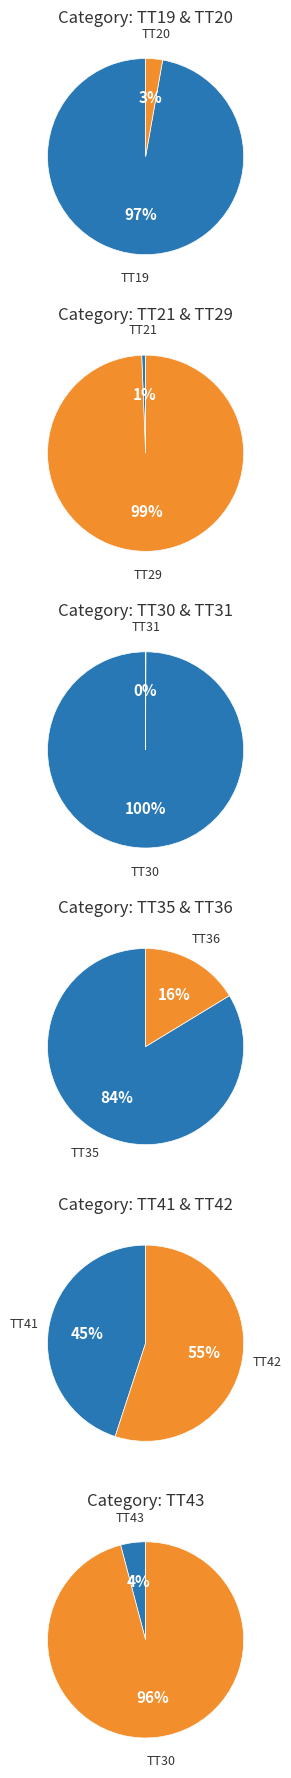

Which slice represents more than half of the pie?

TT29